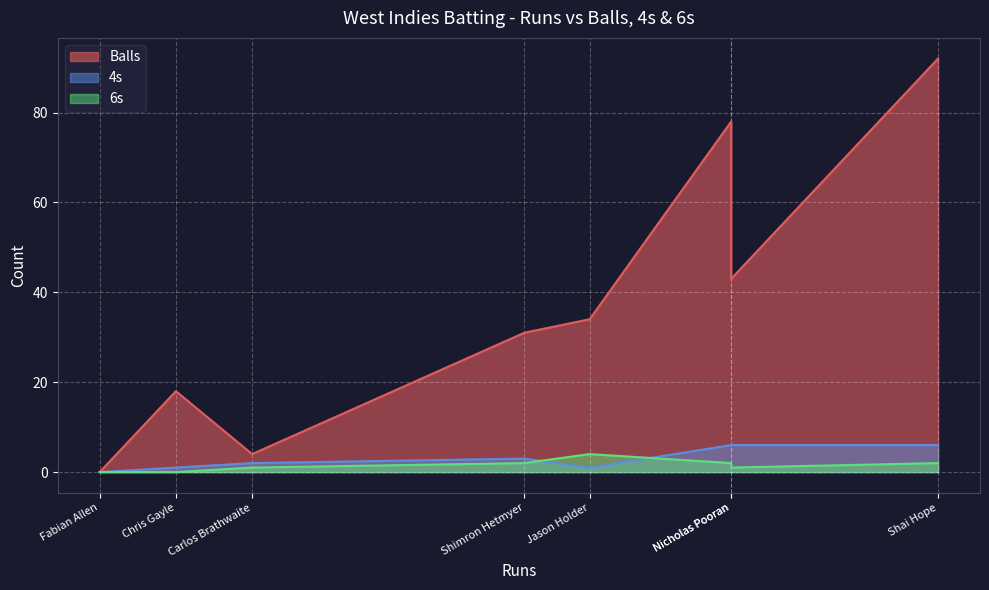

At which category is the sum across all series the highest?

Shai Hope